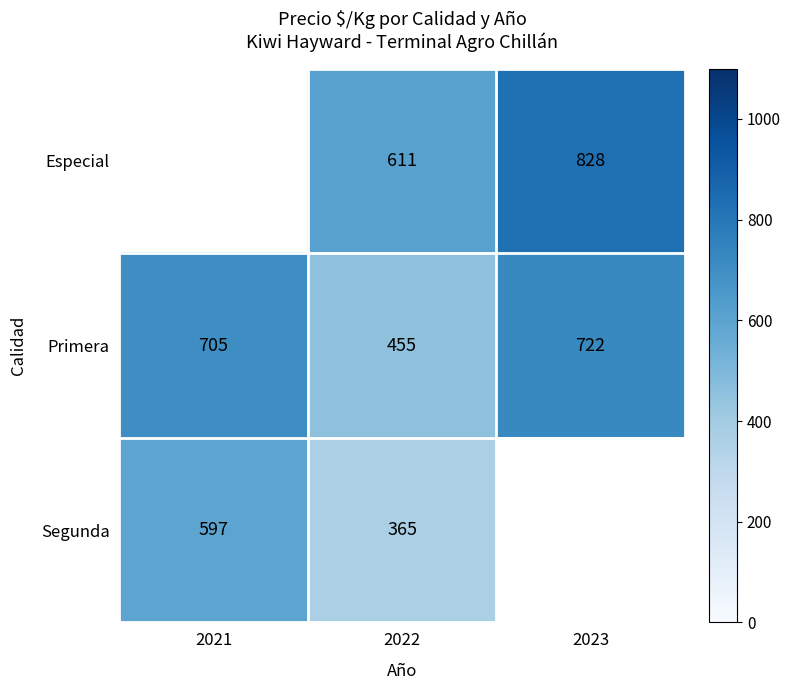

Which has a higher value, 2021 or 2022?

2022